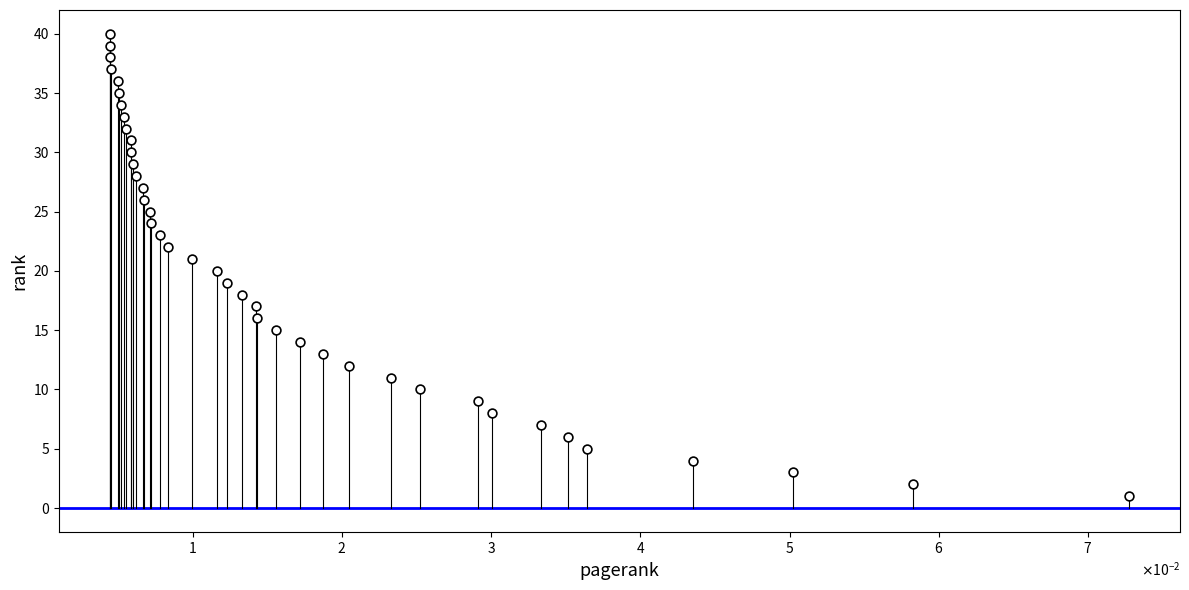

What is the range of Y values (max minus min)?

39